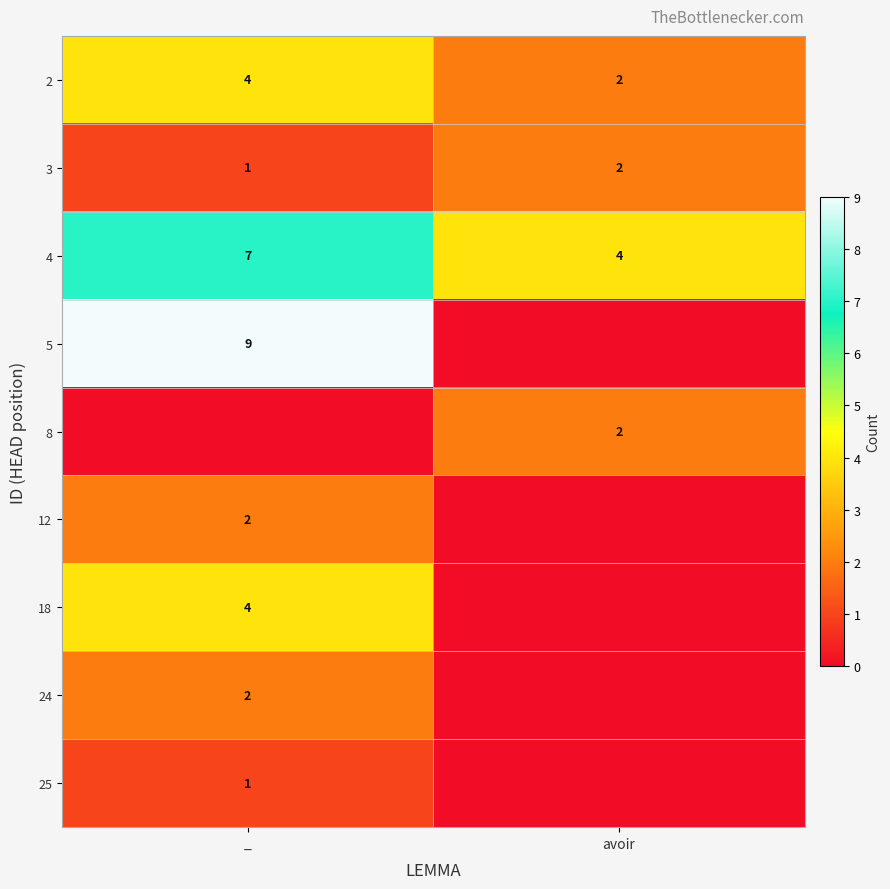

The 8 series shows 1 at avoir. True or false?

False